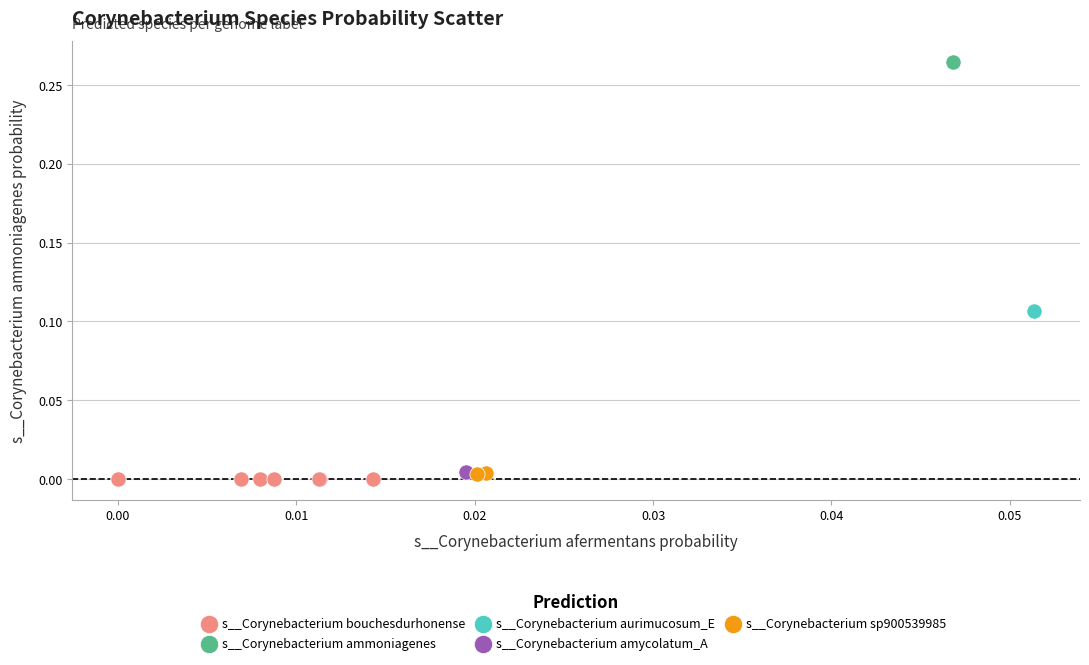

What are all the series names shown in the legend?

s__Corynebacterium bouchesdurhonense, s__Corynebacterium ammoniagenes, s__Corynebacterium aurimucosum_E, s__Corynebacterium amycolatum_A, s__Corynebacterium sp900539985